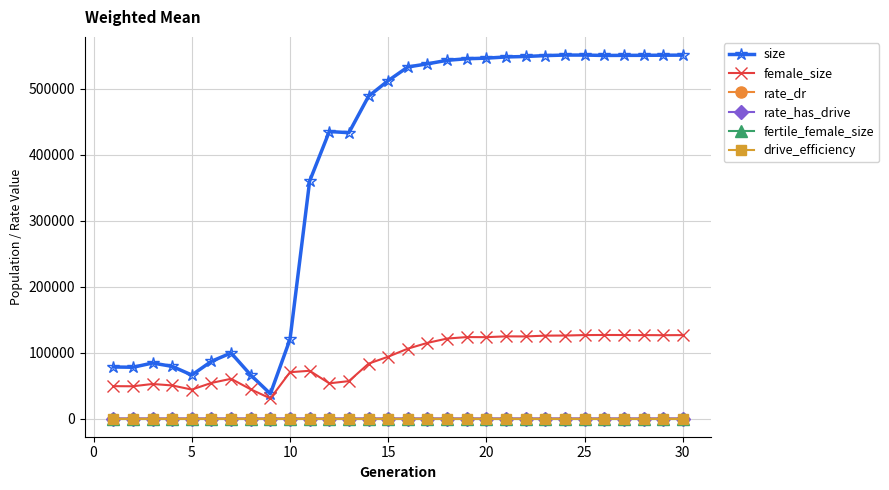

How many lines are shown in the chart?

6